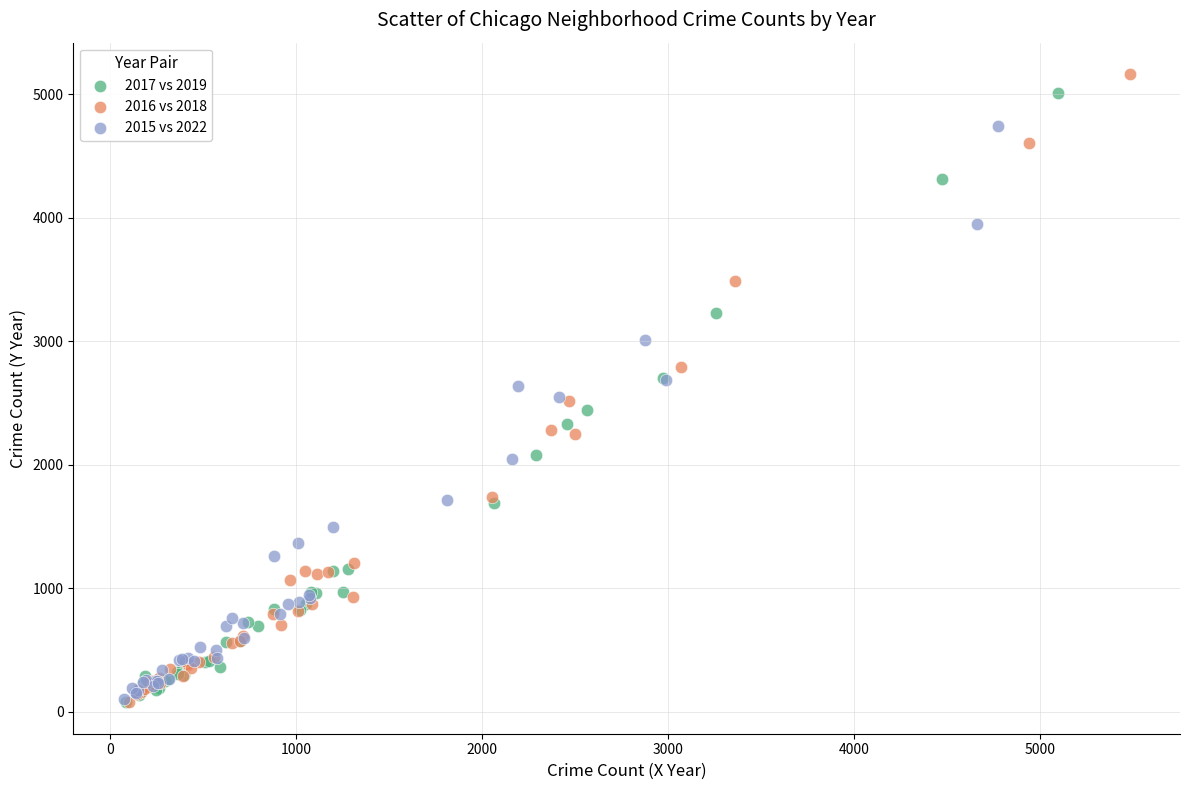

Which series contains the highest Y value?

2016 vs 2018